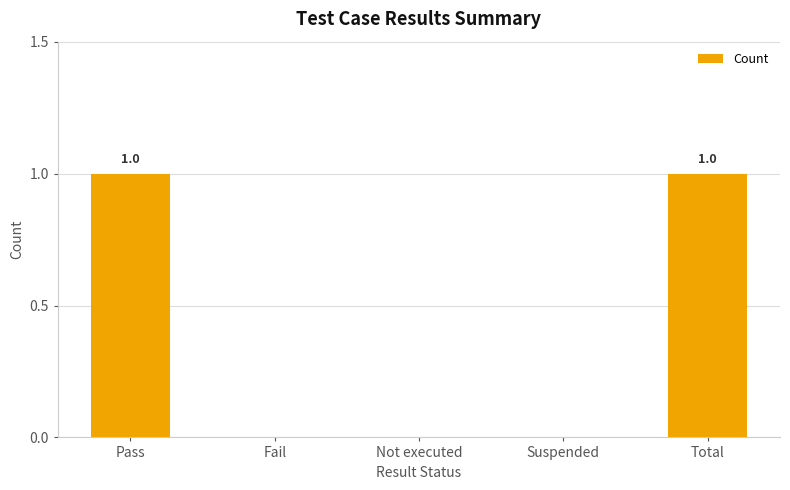

Is it true that the value at Total is 2?

False